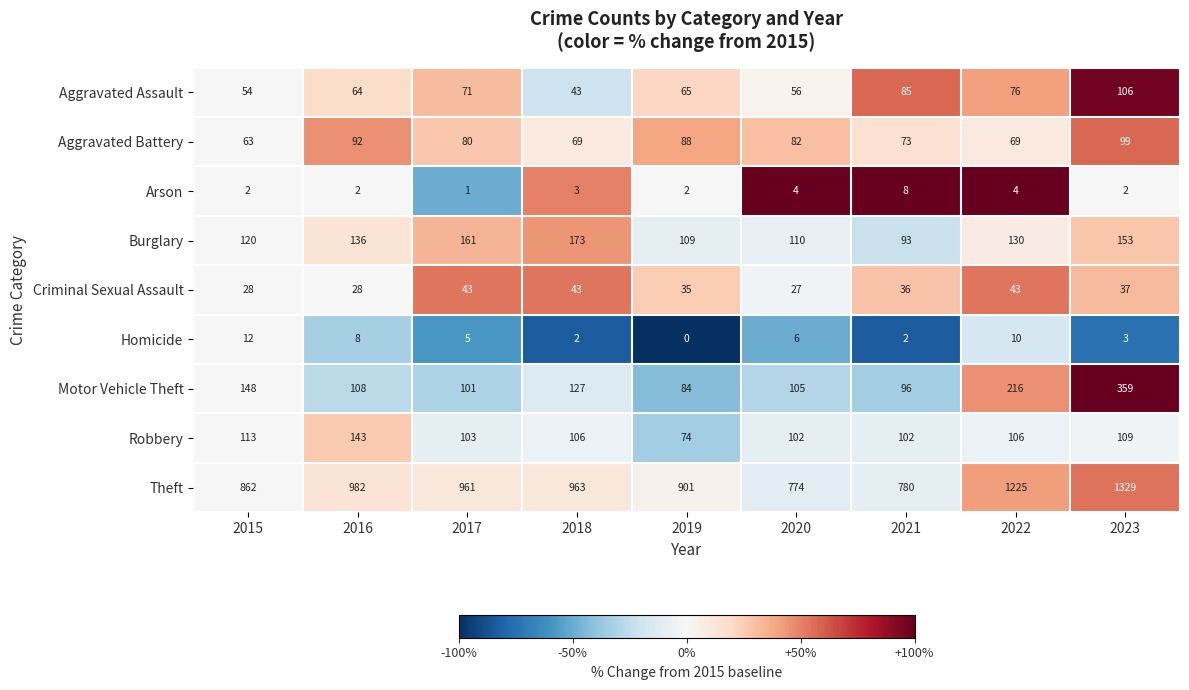

Which series has the widest spread of values?

Theft